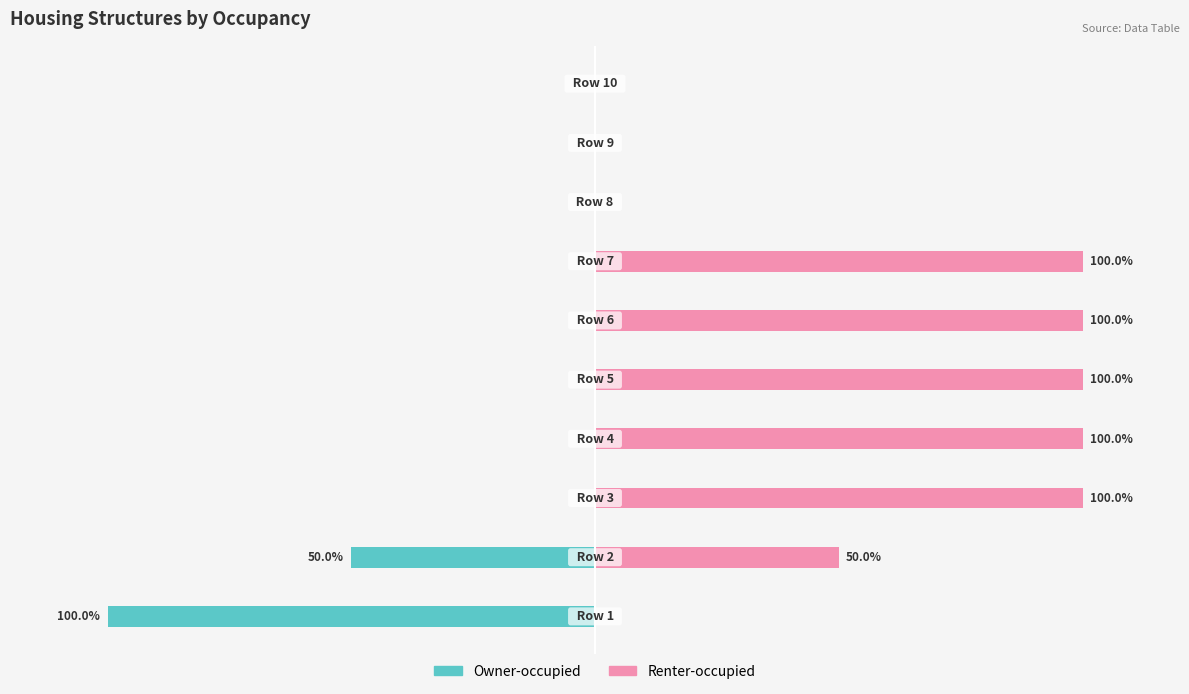

What is the sum of all Renter-occupied values?

550